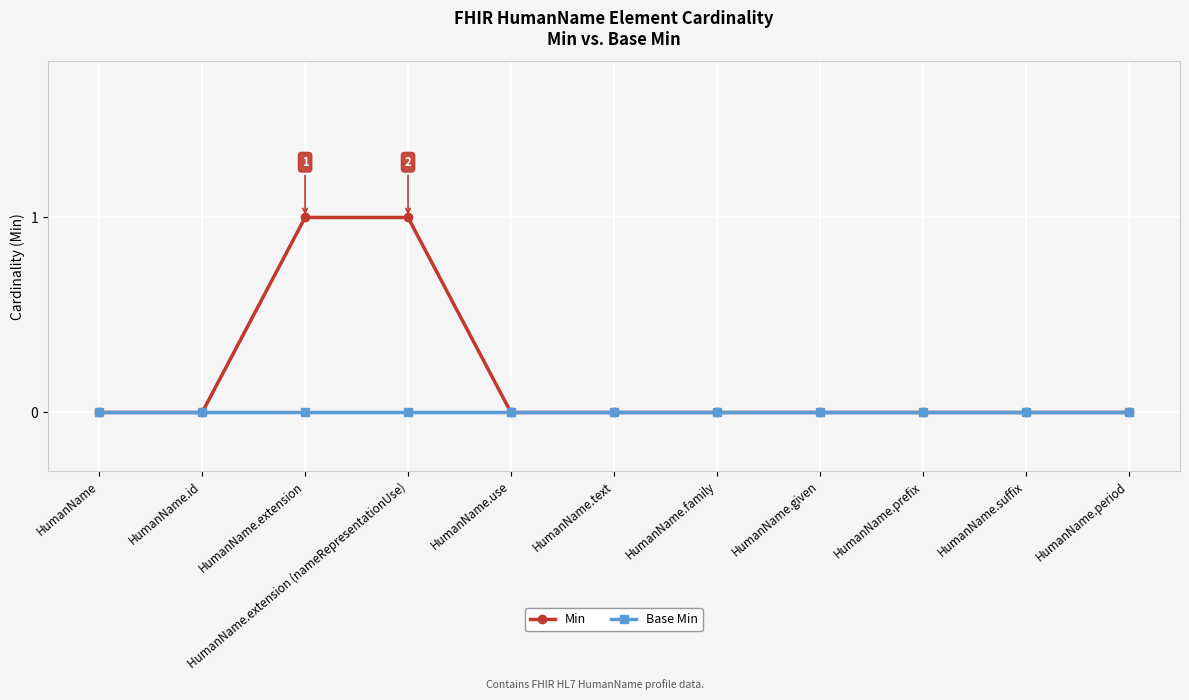

Which series has the largest range (max minus min)?

Min